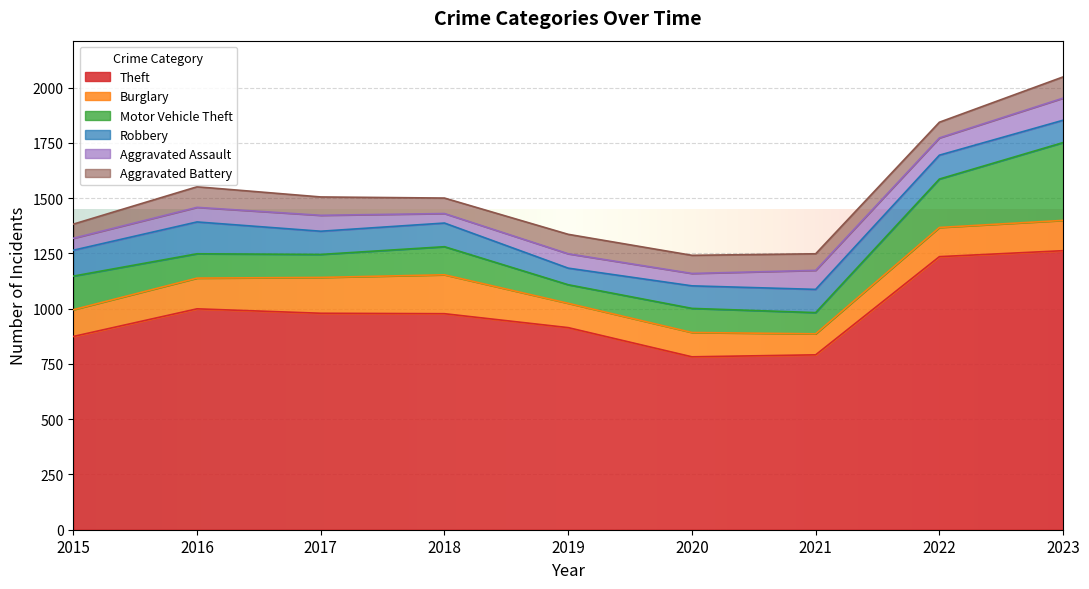

What is the difference between the maximum and minimum values in the Theft series?

480